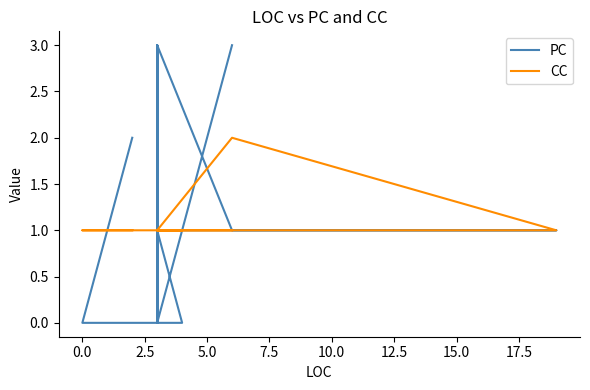

List the series in order of their peak value, lowest first.

CC, PC